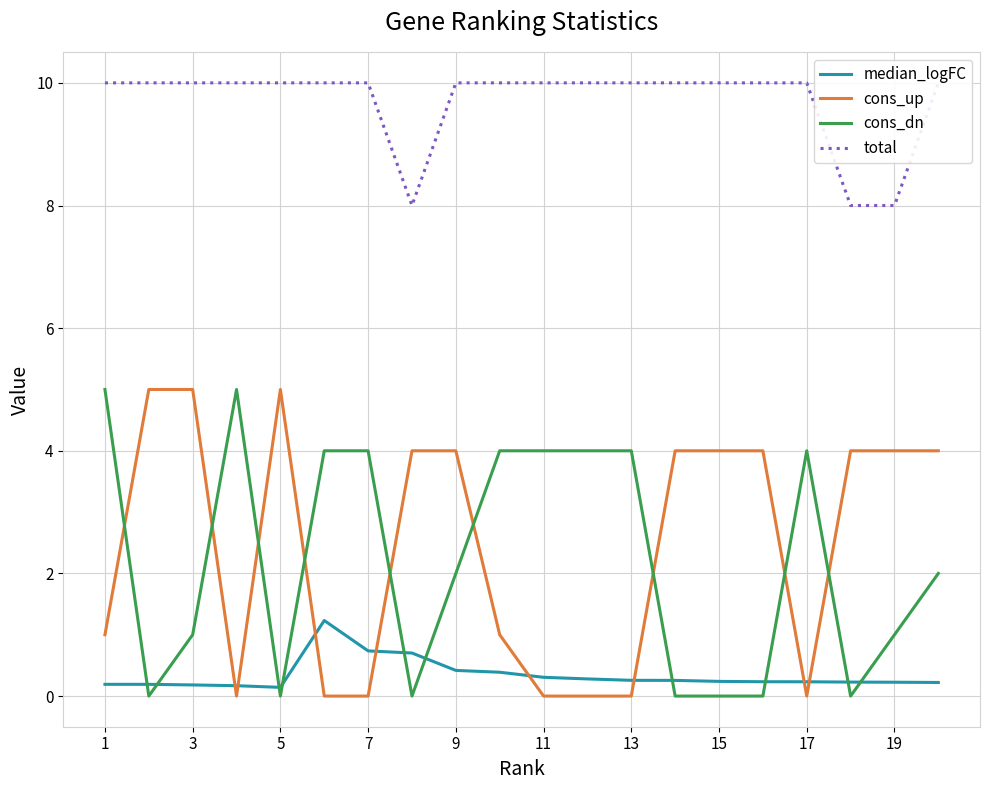

Rank the series at 13 from lowest to highest value.

cons_up, median_logFC, cons_dn, total